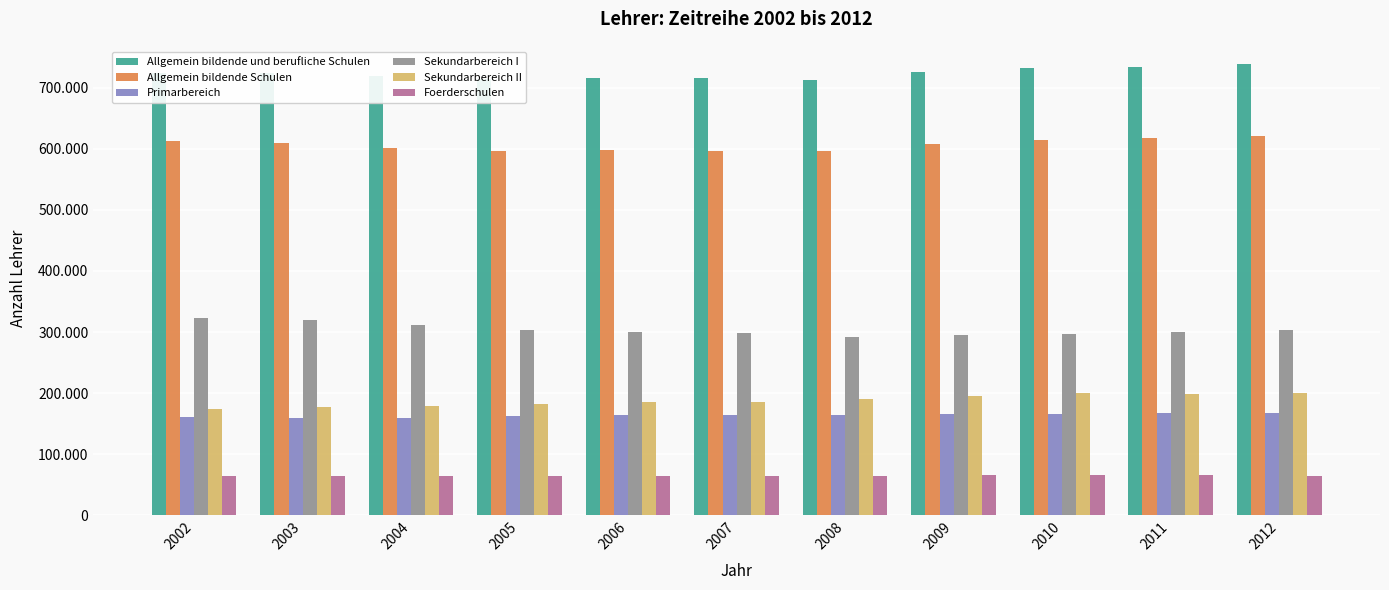

What are all the series names shown in the legend?

Allgemein bildende und berufliche Schulen, Allgemein bildende Schulen, Primarbereich, Sekundarbereich I, Sekundarbereich II, Foerderschulen